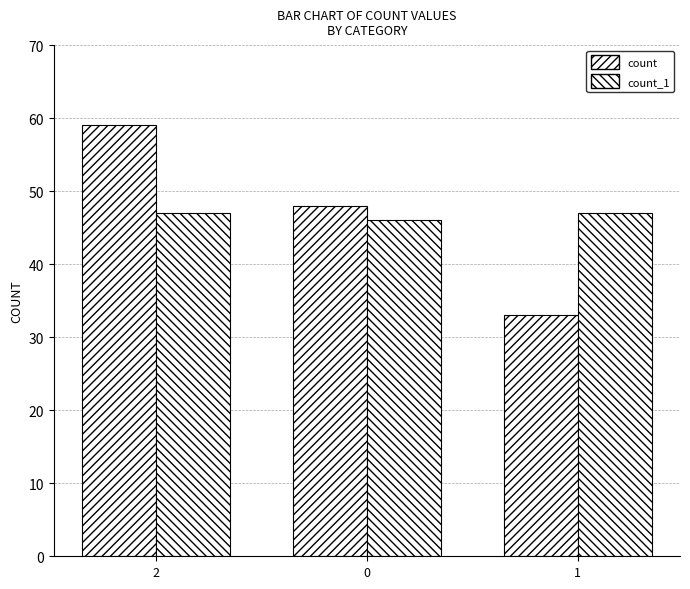

Are the bars grouped side by side (vs. stacked)?

Yes